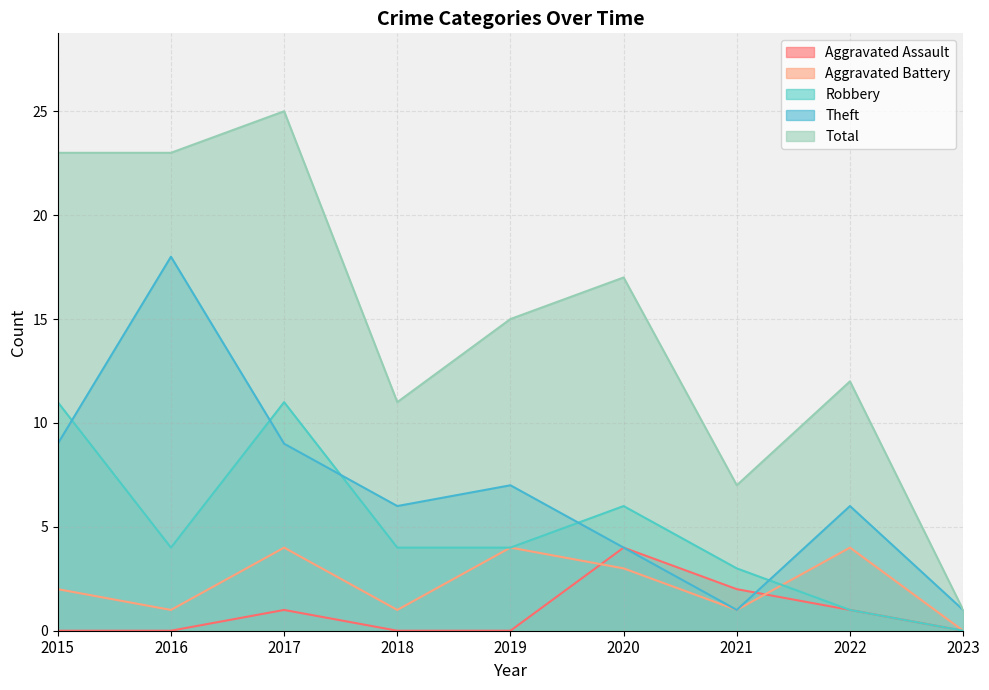

True or false: Total and Aggravated Assault cross at least once.

False